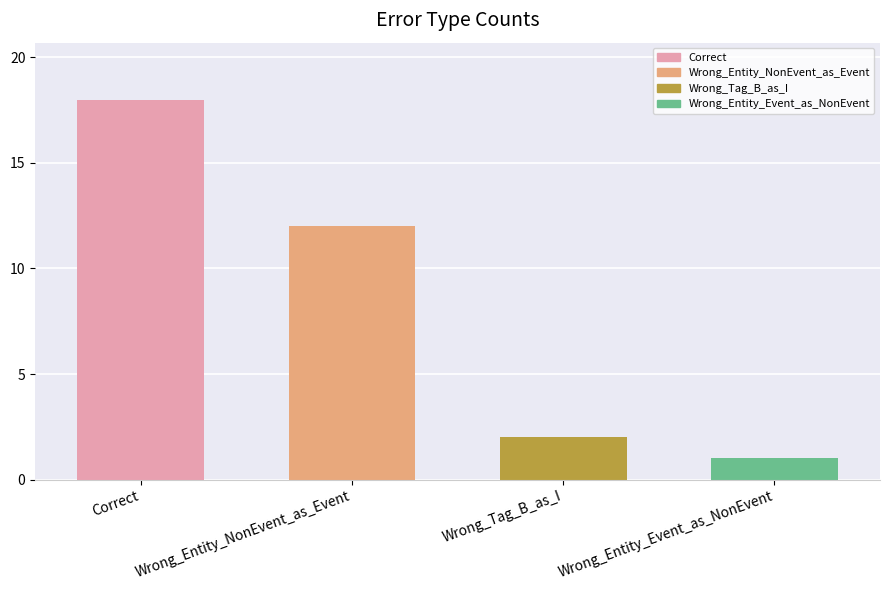

Reading left to right, extract all data points from this chart.

18	12	2	1